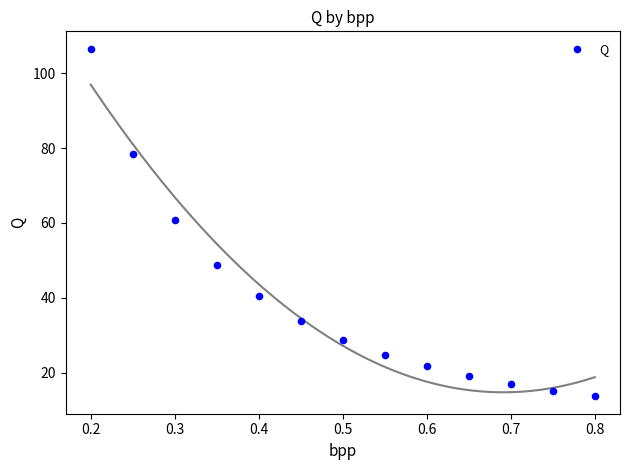

What is the range of Y values (max minus min)?

92.8